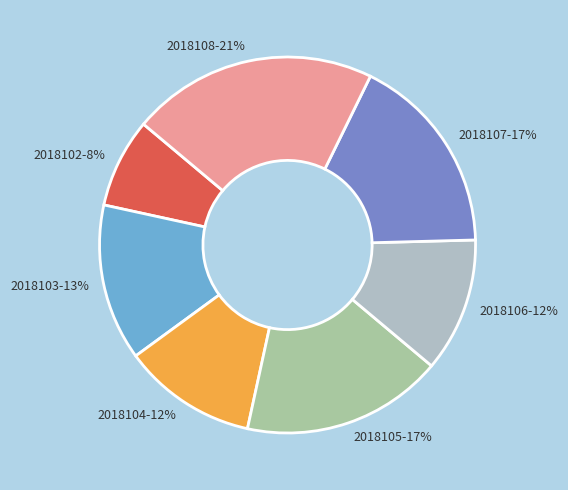

Is there any slice that represents more than half of the pie?

No